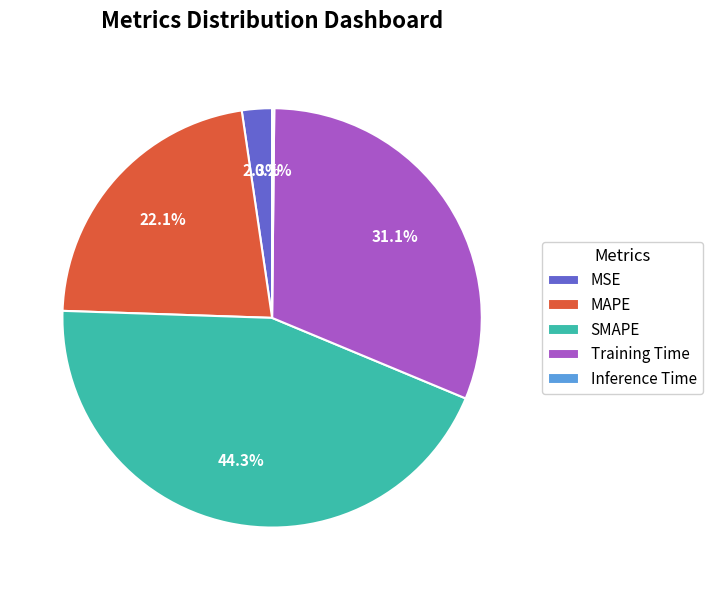

To the nearest percent, what is the difference between the largest and smallest slice percentages?

44%